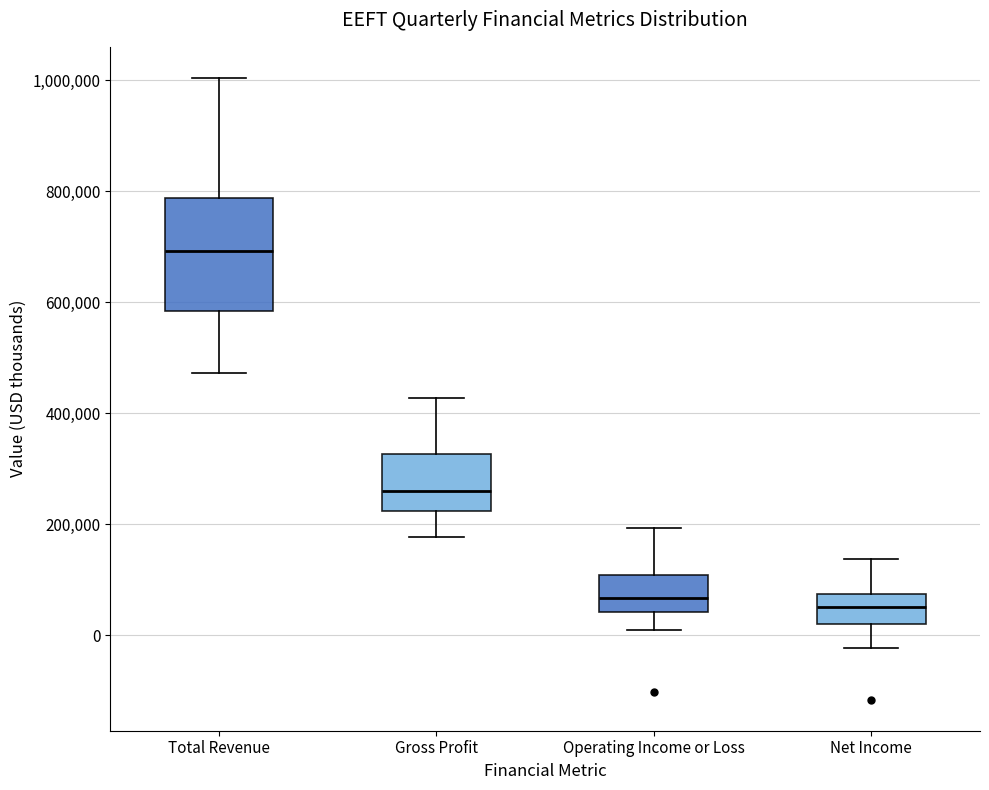

Reading left to right, transcribe this box plot: for each box, give where its median line is, the range the box spans, and where its two whiskers end, as read against the y-axis. The values are not printed on the chart, so give them approximately, as read against the axis.

Total Revenue: median 700000, box 580000 to 780000, whiskers 480000 to 1000000
Gross Profit: median 260000, box 220000 to 320000, whiskers 180000 to 420000
Operating Income or Loss: median 60000, box 40000 to 100000, whiskers 20000 to 200000
Net Income: median 60000, box 20000 to 80000, whiskers -20000 to 140000